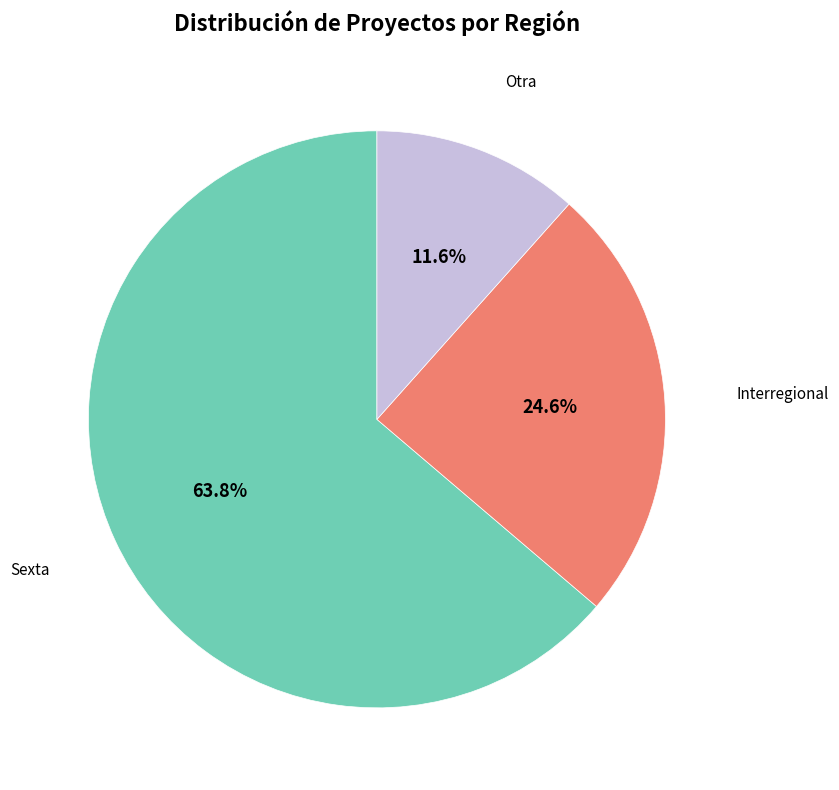

Count the number of slices in the pie.

3